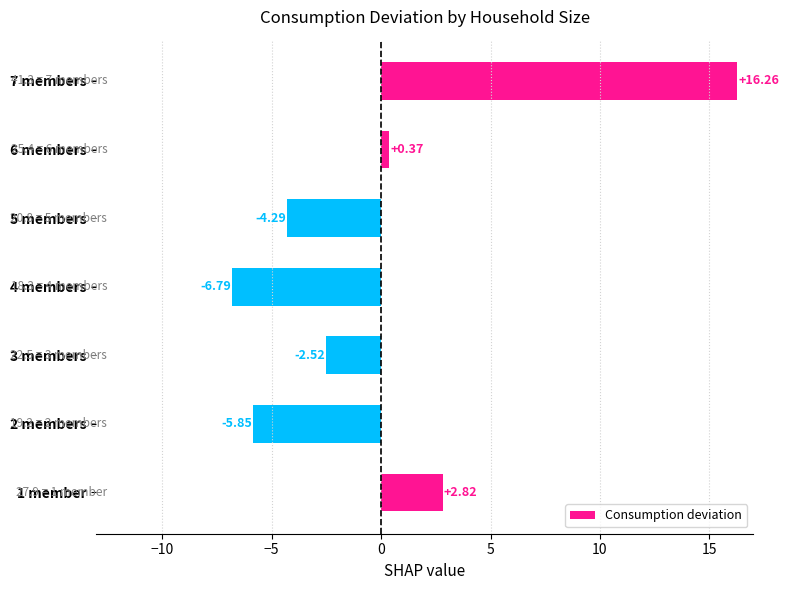

What is the difference between the values at 1 member and 2 members?

8.7